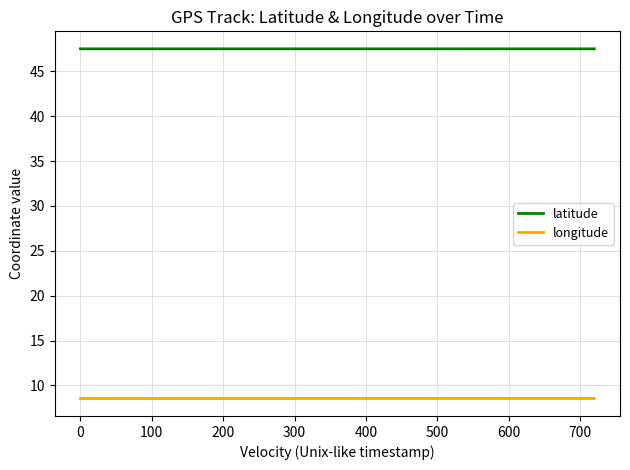

What is the highest value of the longitude series?

8.5